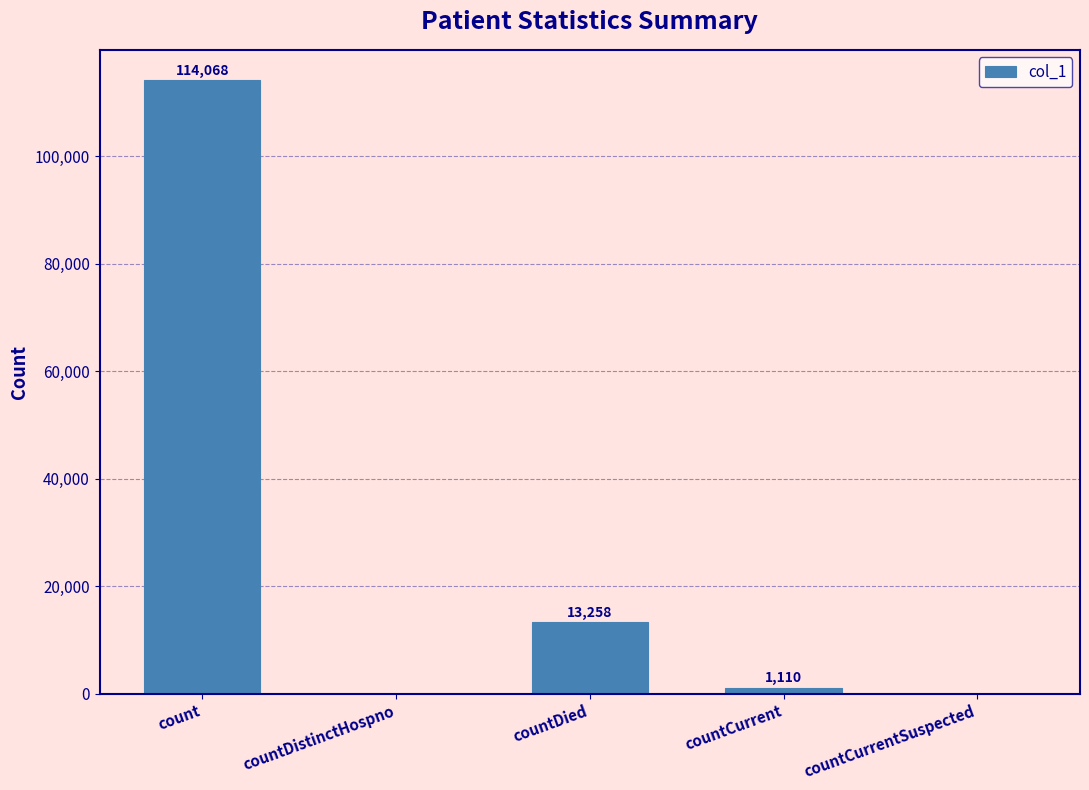

Which label corresponds to the largest value in the chart?

count